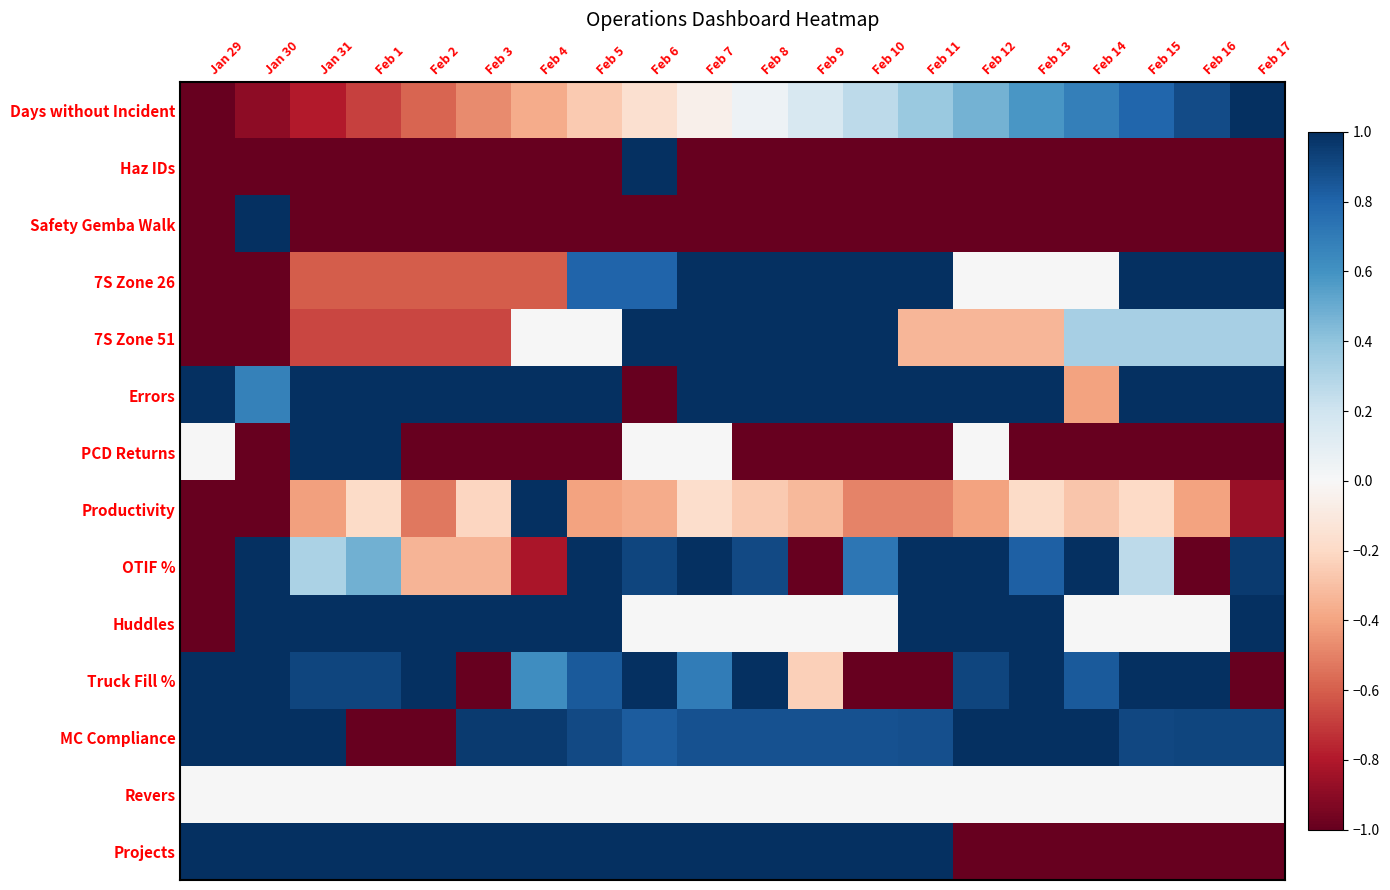

At which category does the chart reach its peak across all series?

Feb 17